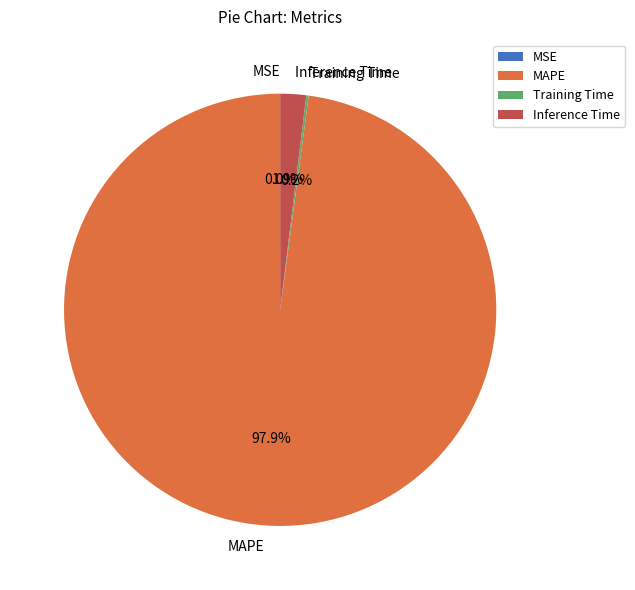

To the nearest percent, what is the difference between the largest and smallest slice percentages?

98%